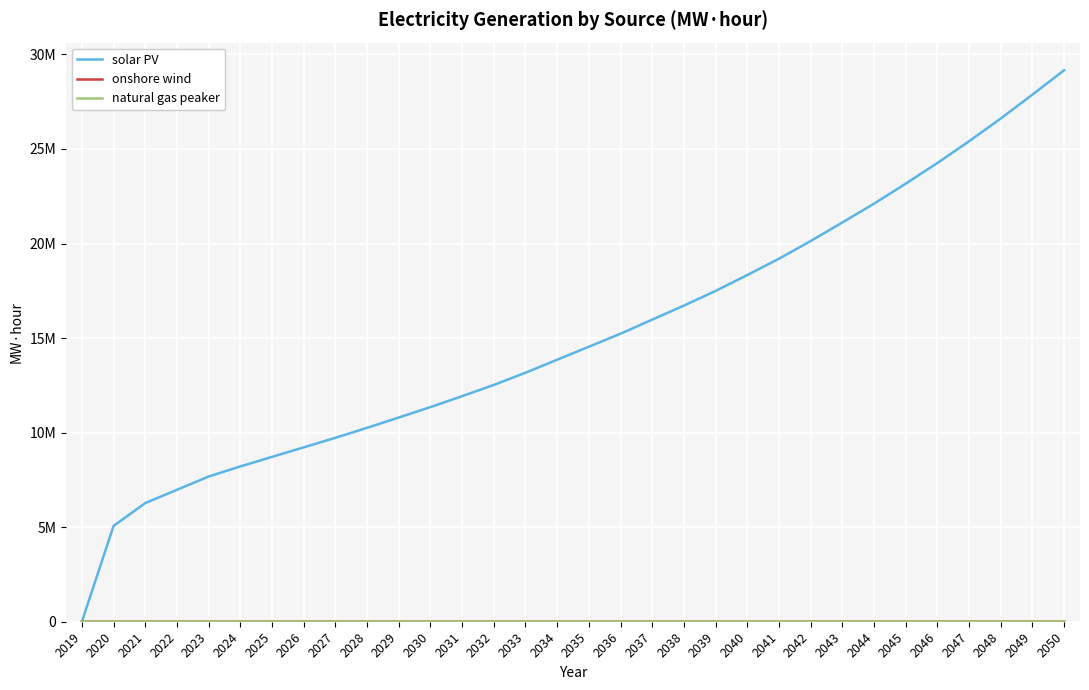

Reading right to left, list all the values displayed in this chart.

solar PV: 2050=29166770.8	2049=27876463.4	2048=26614275.3	2047=25409064.4	2046=24259898.1	2045=23166872.1	2044=22108643.8	2043=21113687.4	2042=20132632.3	2041=19196765.2	2040=18334848.4	2039=17494974.5	2038=16717822.1	2037=15976628.2	2036=15231391.3	2035=14542076.4	2034=13856440.8	2033=13168064.2	2032=12522976.0	2031=11928031.6	2030=11351032.6	2029=10799933.4	2028=10253668.6	2027=9726455.3	2026=9220364.3	2025=8717432.8	2024=8211140.8	2023=7678381.5	2022=6976475.2	2021=6274537.3	2020=5067266.6	2019=0.0
onshore wind: 2050=4001.9	2049=3953.9	2048=3905.8	2047=3857.6	2046=3809.6	2045=3761.7	2044=3713.7	2043=3665.8	2042=3618.0	2041=3570.3	2040=3522.7	2039=3496.3	2038=3482.3	2037=3474.4	2036=3470.5	2035=3468.3	2034=3467.1	2033=3466.8	2032=3466.6	2031=3466.6	2030=3466.6	2029=3466.6	2028=3466.6	2027=3466.6	2026=3466.6	2025=3466.6	2024=3466.6	2023=3466.6	2022=3466.6	2021=3466.6	2020=3466.6	2019=3466.6
natural gas peaker: 2050=729.7	2049=664.1	2048=598.3	2047=532.7	2046=467.1	2045=401.7	2044=336.5	2043=271.2	2042=206.0	2041=141.1	2040=76.3	2039=40.6	2038=21.5	2037=10.8	2036=5.4	2035=2.4	2034=0.9	2033=0.2	2032=0.0	2031=0.0	2030=0.0	2029=0.0	2028=0.0	2027=0.0	2026=0.0	2025=0.0	2024=0.0	2023=0.0	2022=0.0	2021=0.0	2020=0.0	2019=0.0